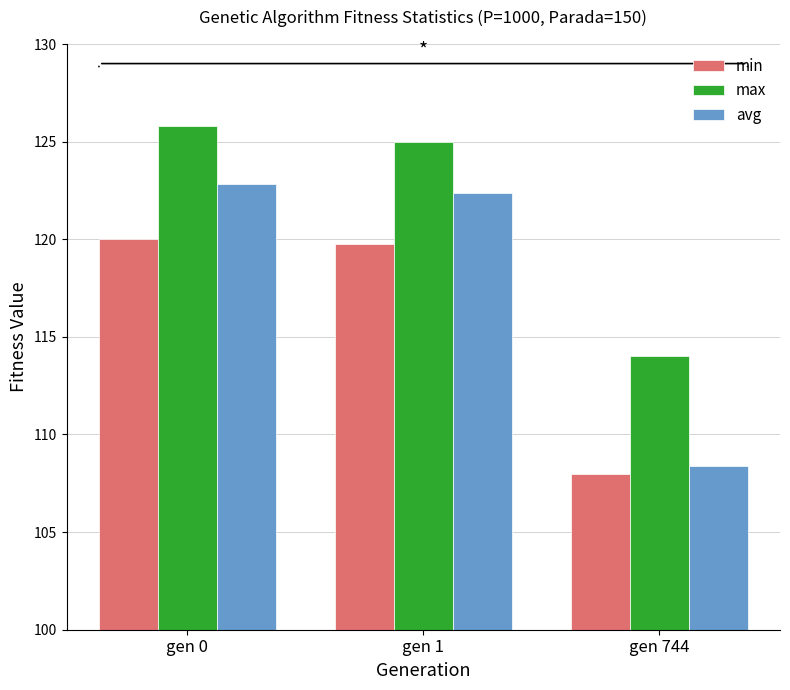

How many data points in max are less than 124?

1